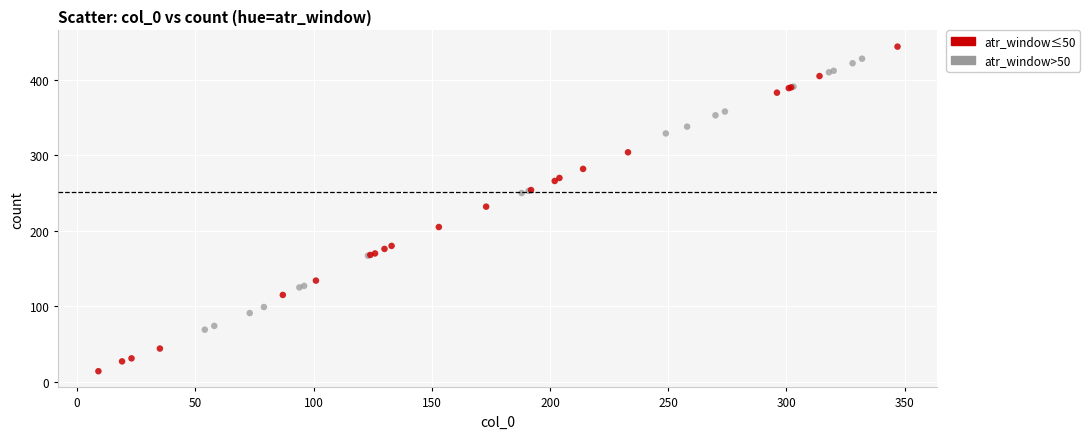

Which series has the largest Y range (max minus min)?

atr_window≤50